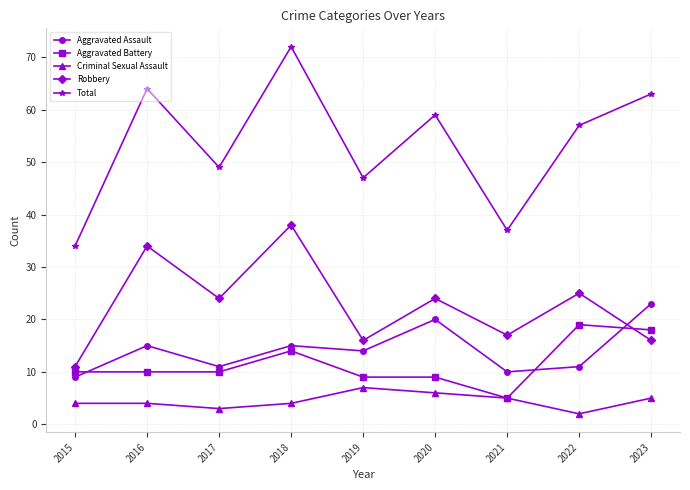

List the series in order of their peak value, highest first.

Total, Robbery, Aggravated Assault, Aggravated Battery, Criminal Sexual Assault